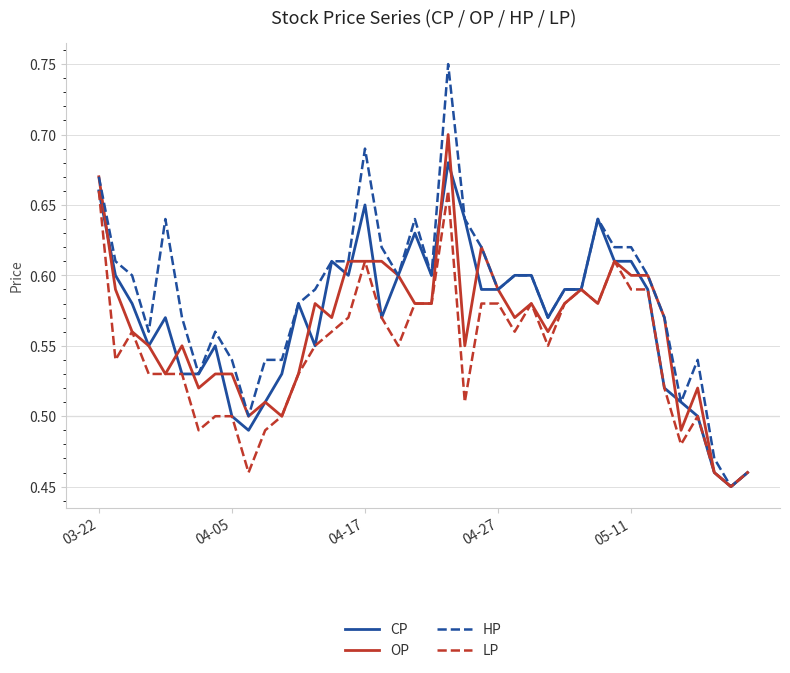

Rank the series by their maximum value, from highest to lowest.

HP, OP, CP, LP